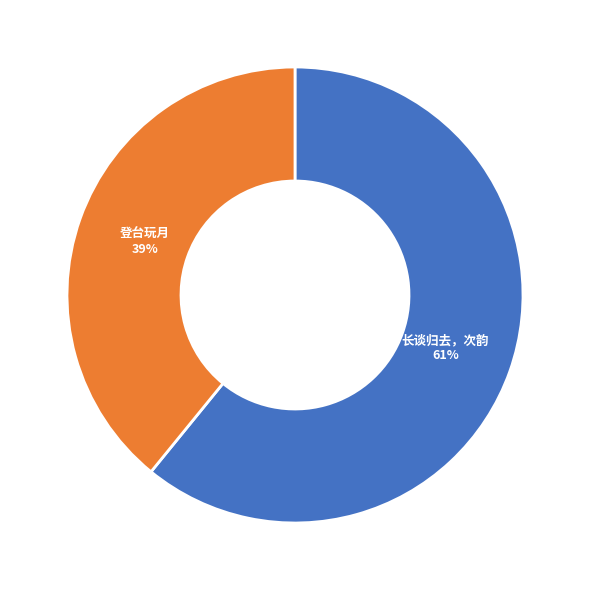

Does any single category account for the majority?

Yes